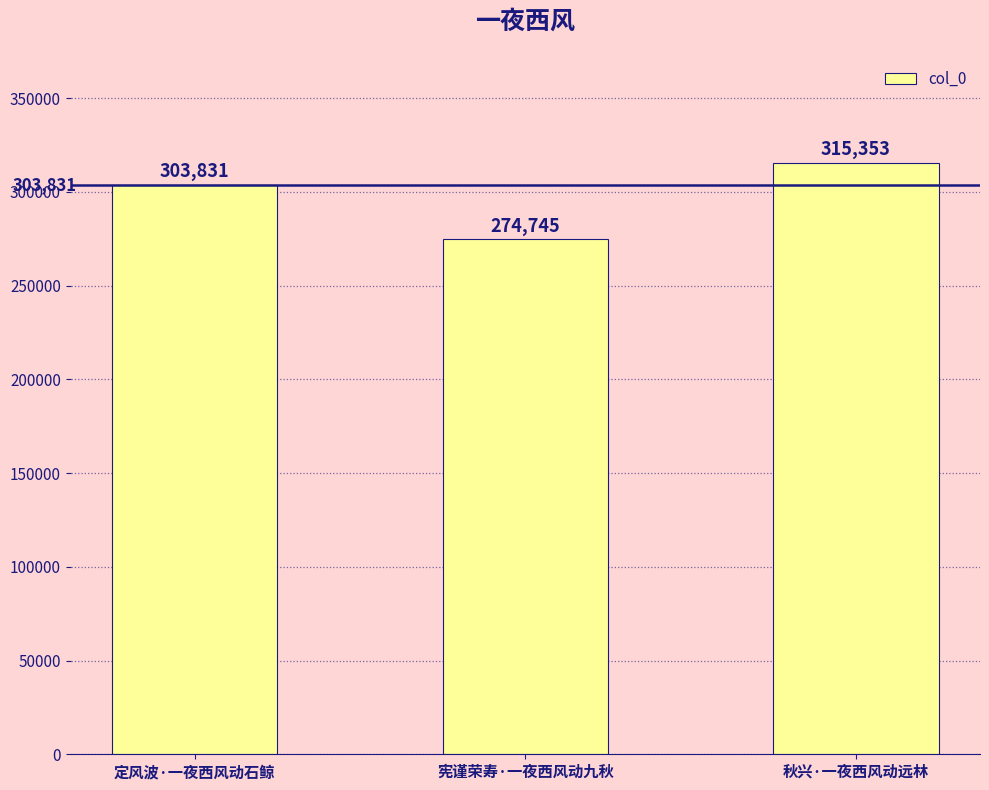

What is the label of the 3rd bar from the left?

秋兴·一夜西风动远林